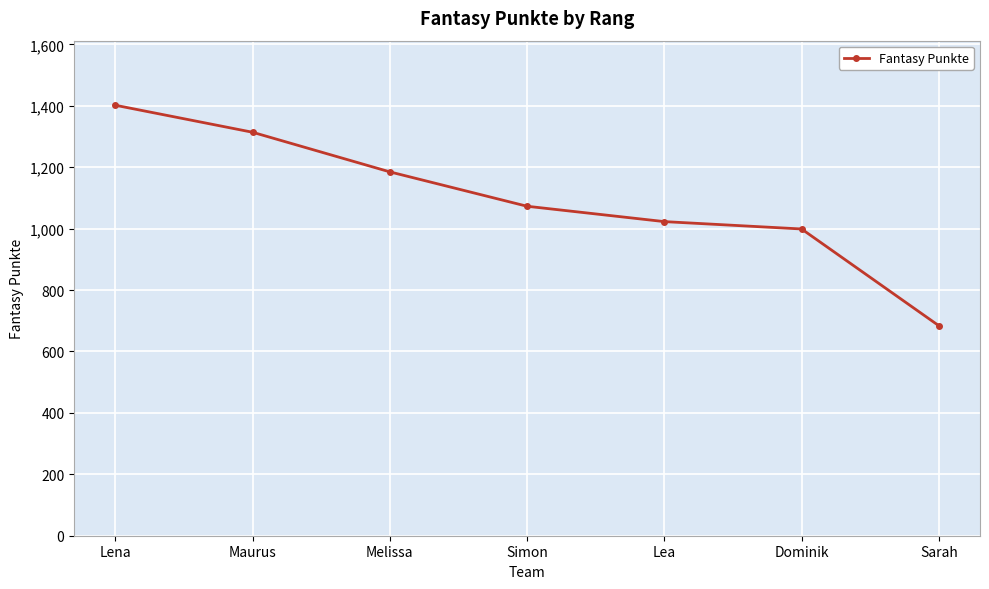

List the labels in order of value, smallest first.

Sarah, Dominik, Lea, Simon, Melissa, Maurus, Lena